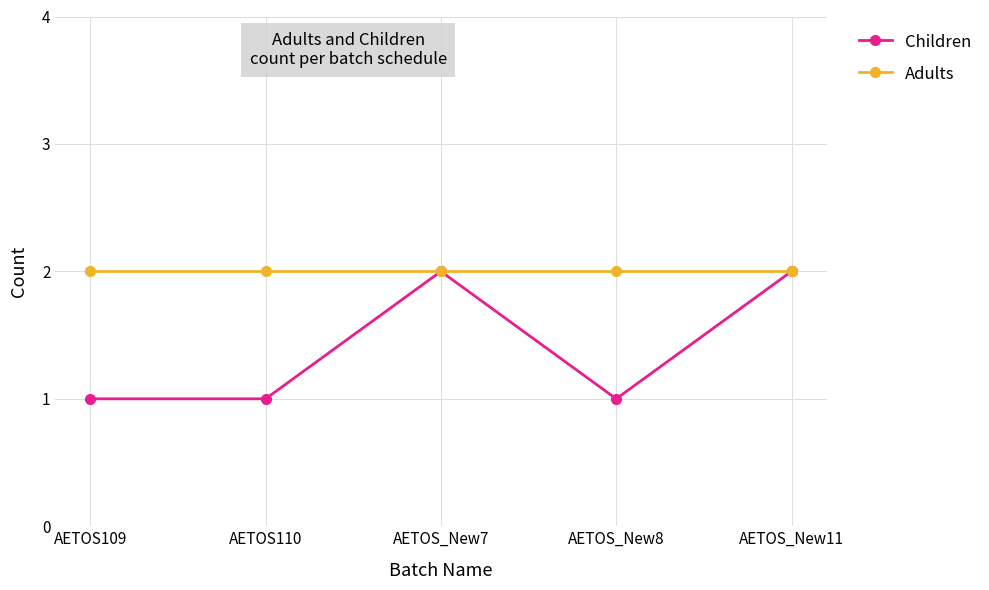

The Adults series shows 4 at AETOS_New11. True or false?

False